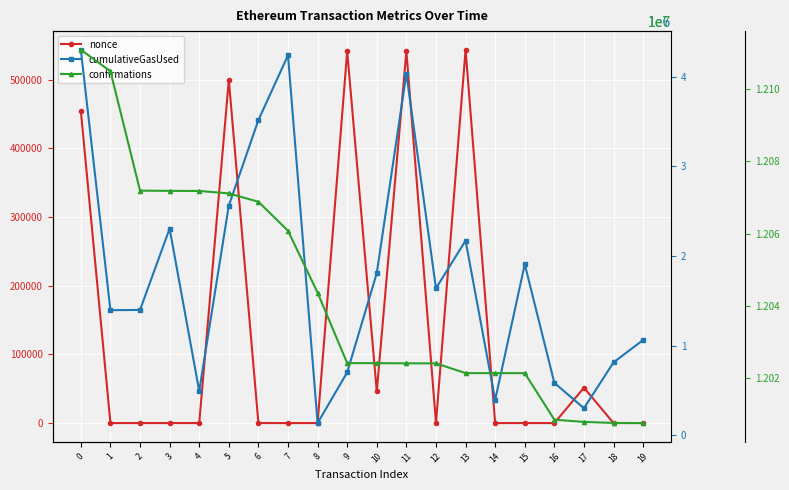

How many data points in cumulativeGasUsed are less than 1638773?

10